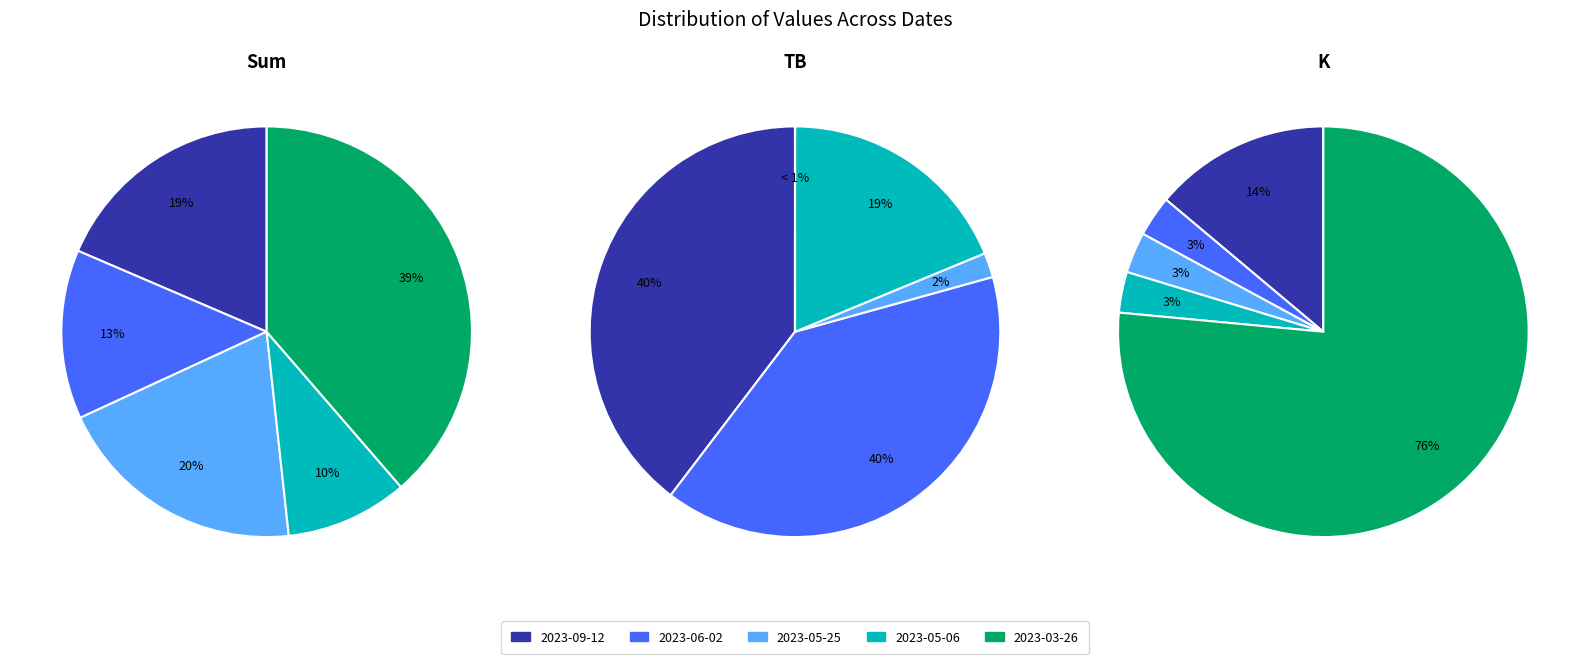

Does any single category account for the majority?

No